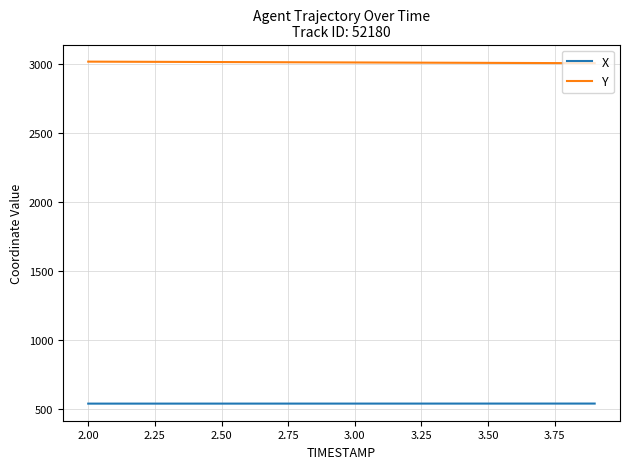

Which series has the largest total across all categories?

Y